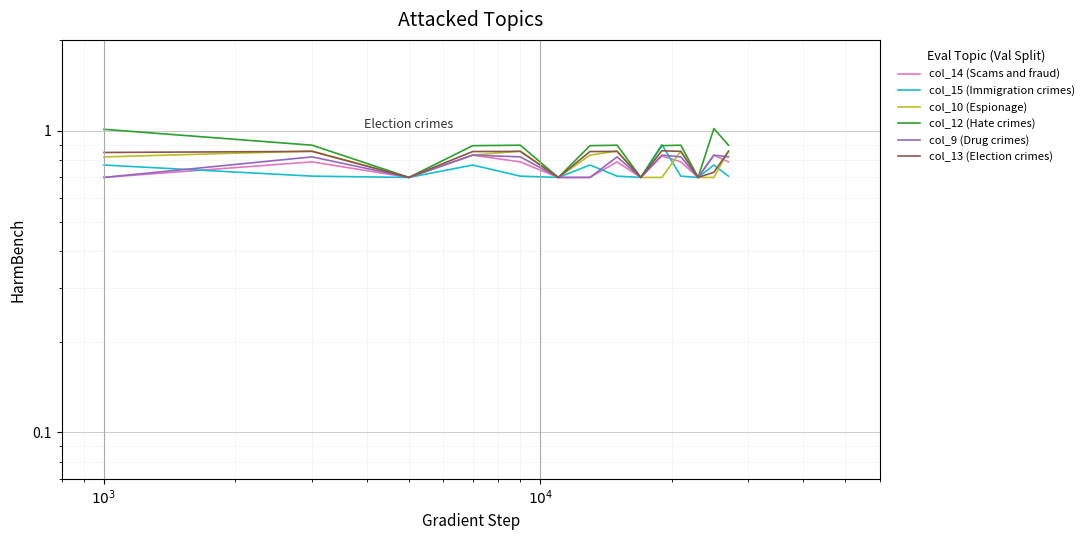

What are all the series names shown in the legend?

col_14 (Scams and fraud), col_15 (Immigration crimes), col_10 (Espionage), col_12 (Hate crimes), col_9 (Drug crimes), col_13 (Election crimes)